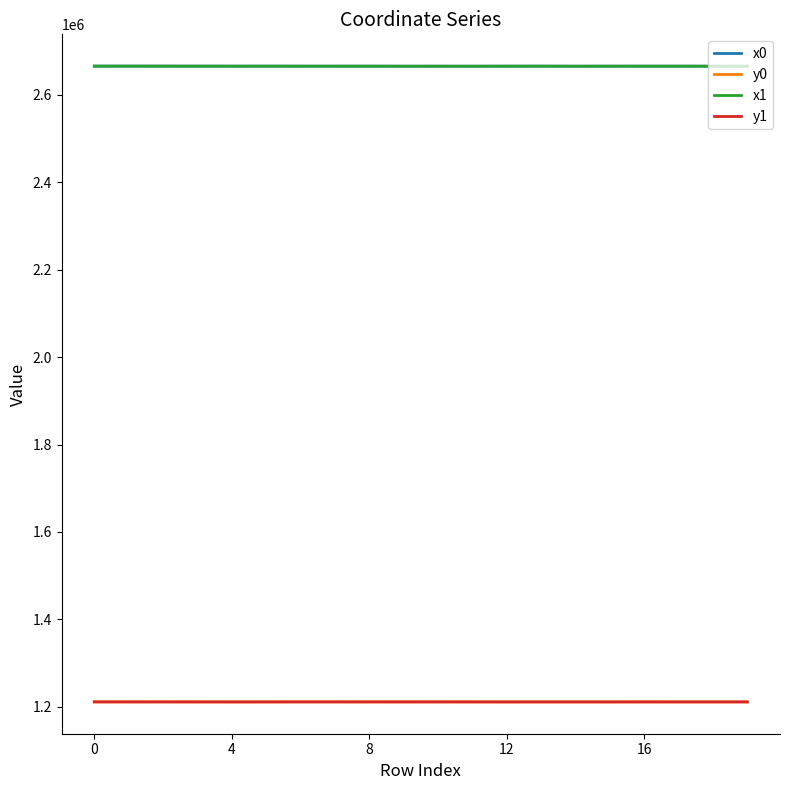

True or false: y1 and x0 intersect in this chart.

False